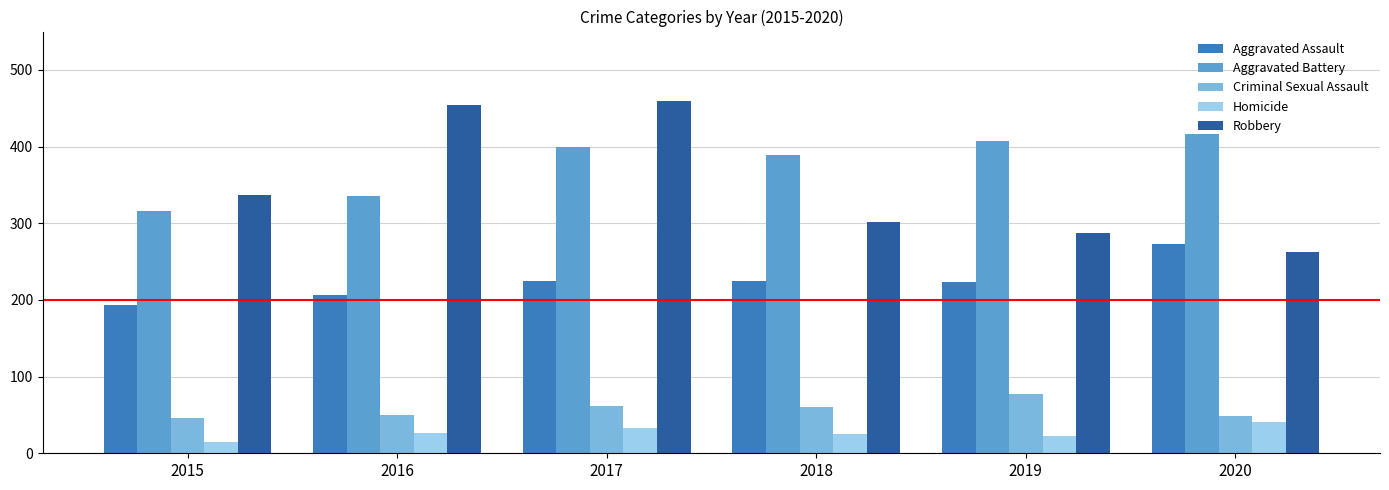

What is the total value across all series at 2015?

908